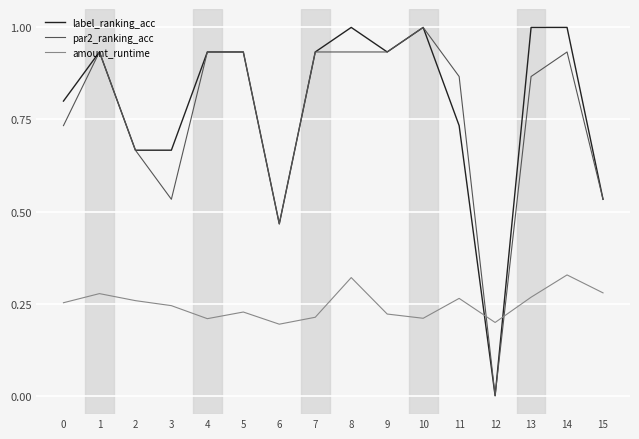

What is the difference between the second highest and minimum values in the amount_runtime series?

0.1